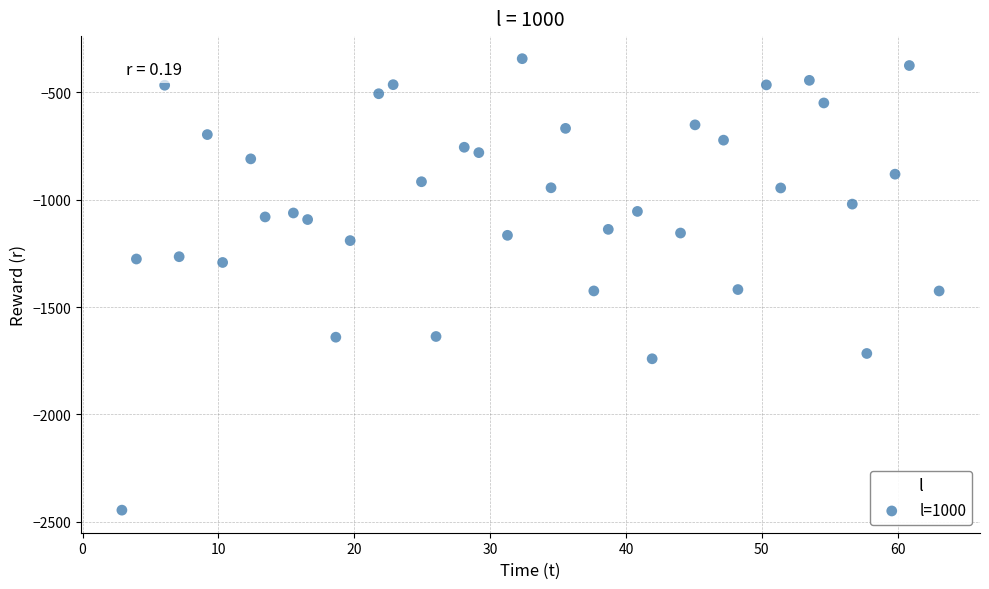

What is the range of X values (max minus min)?

60.2